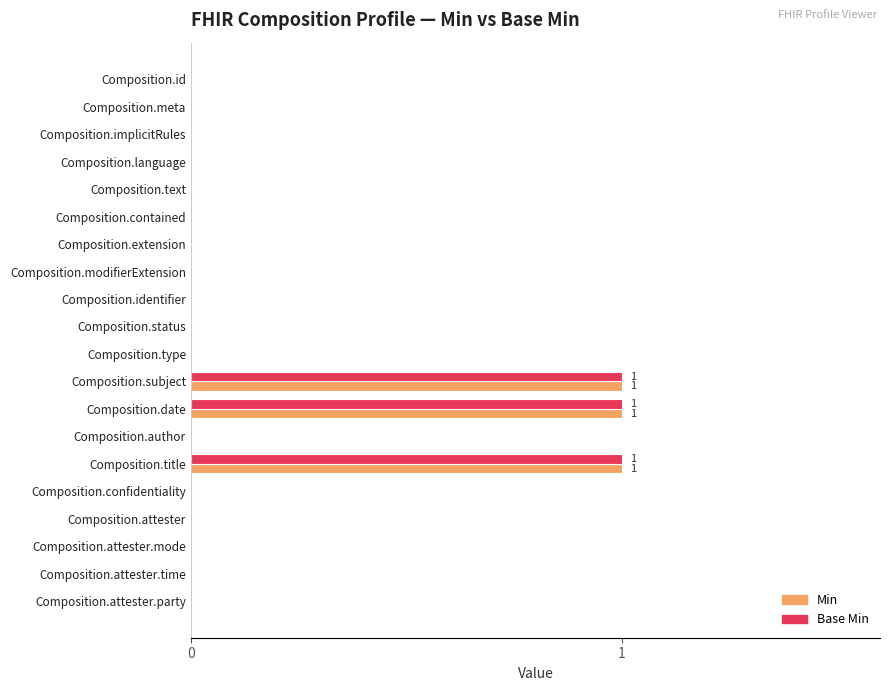

What is the sum of all Base Min values?

3